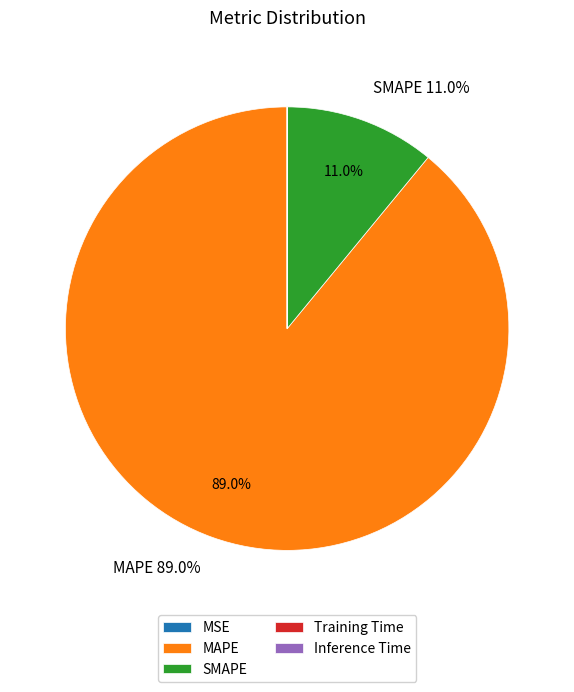

Which slice is the largest?

MAPE